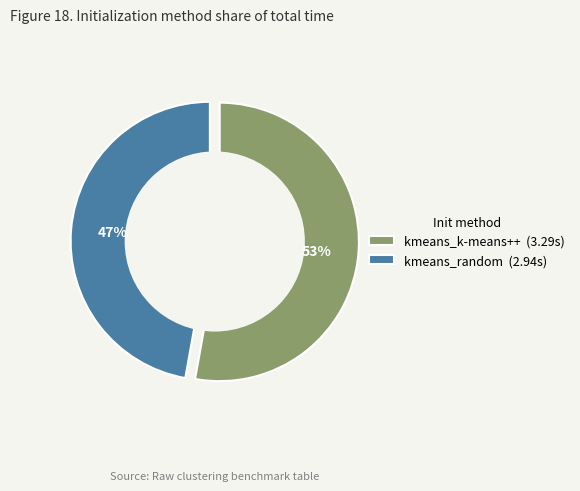

Which slice is the largest?

kmeans_k-means++